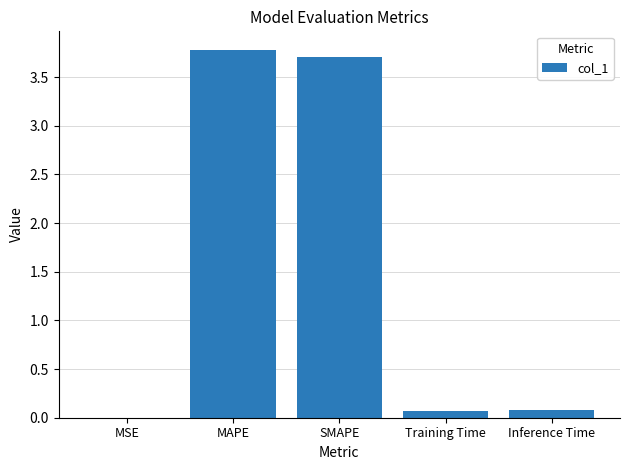

Between Training Time and SMAPE, which is larger?

SMAPE